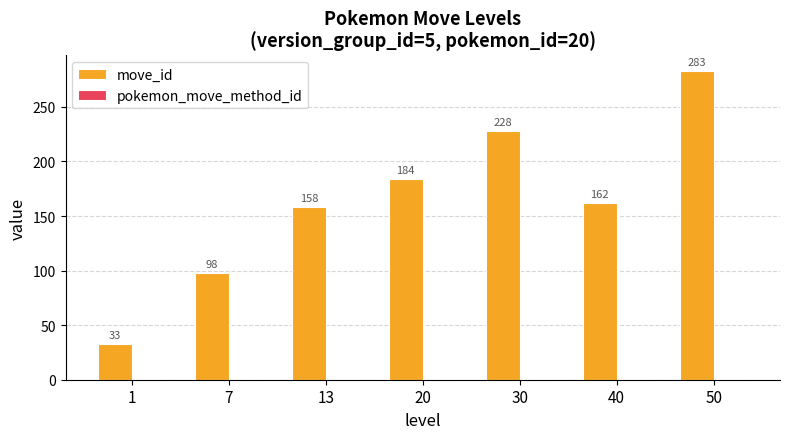

Which series has the largest total across all categories?

move_id